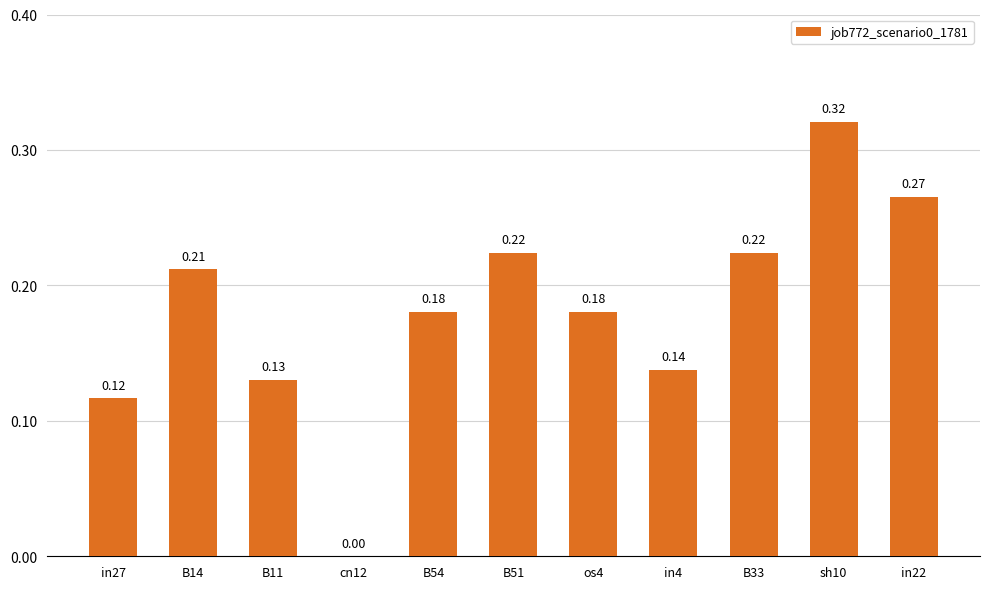

What is the sum of all values?

2.0